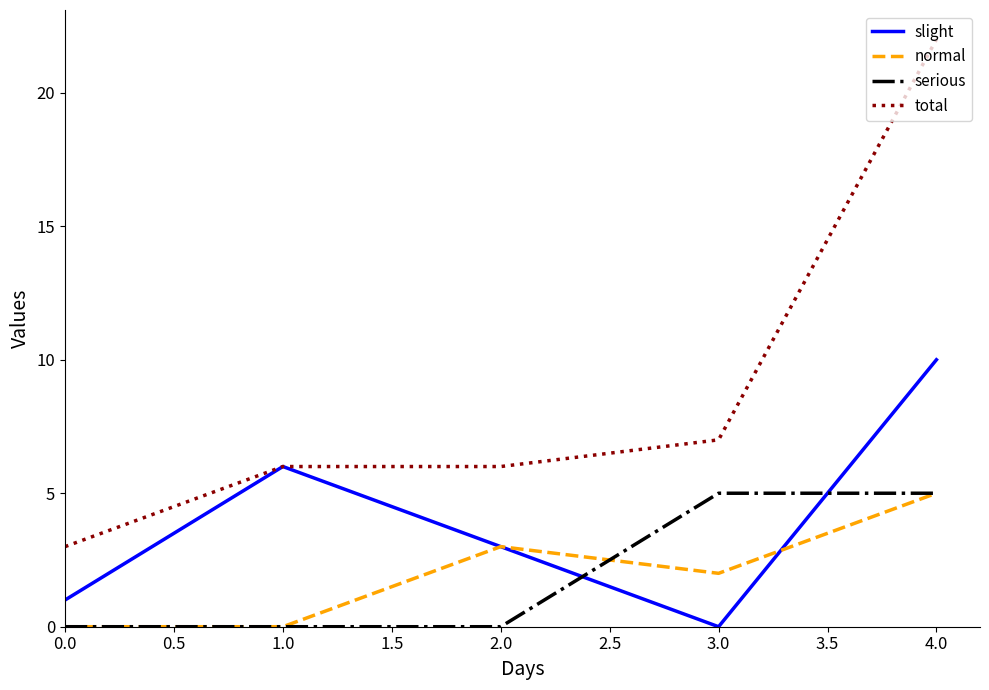

Is this an area chart (filled region under the line)?

No